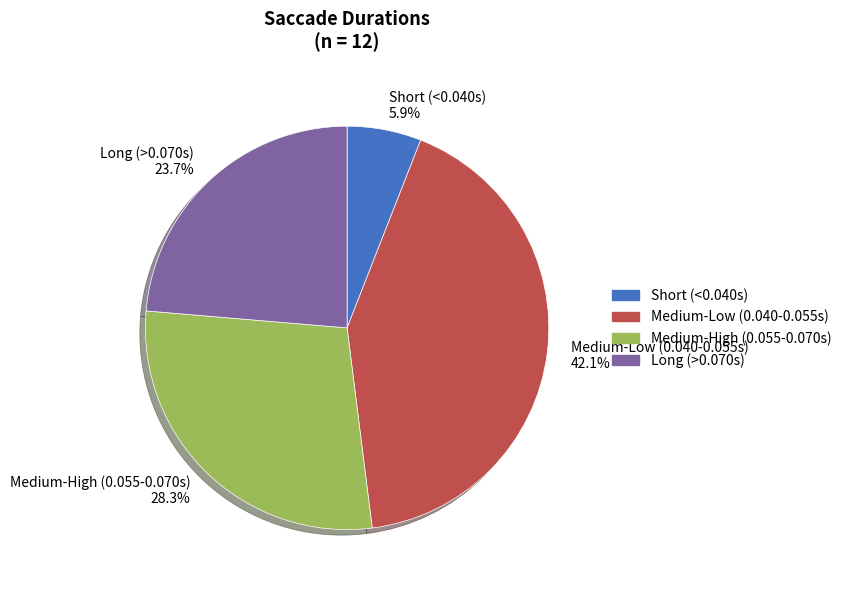

Which has a higher value, Long (>0.070s) or Medium-Low (0.040-0.055s)?

Medium-Low (0.040-0.055s)